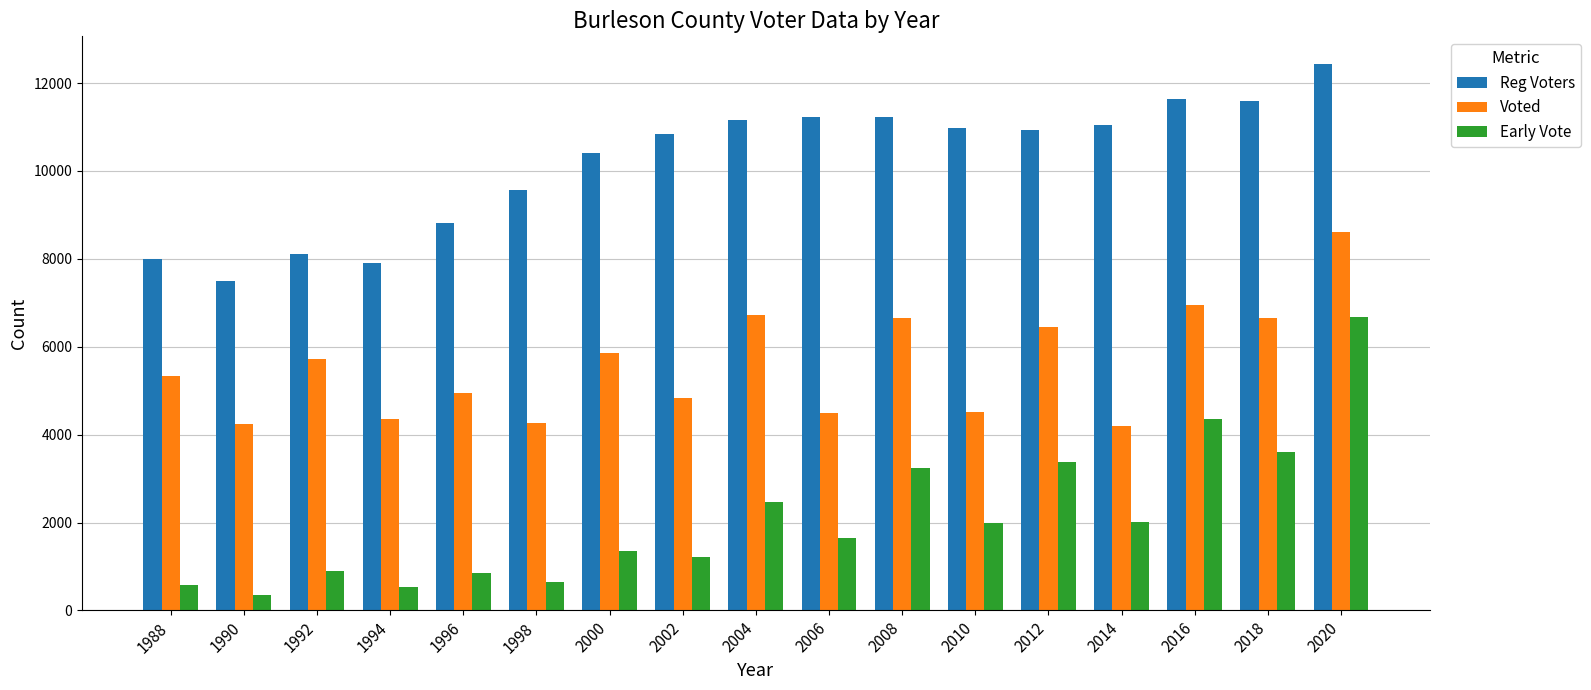

List the series in order of their peak value, highest first.

Reg Voters, Voted, Early Vote